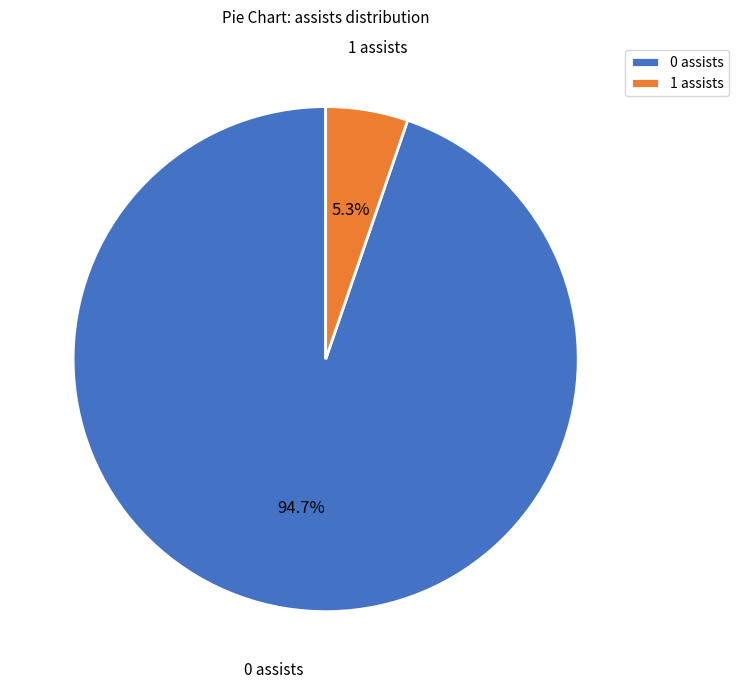

How much of the chart is everything except 0 assists?

5.3%